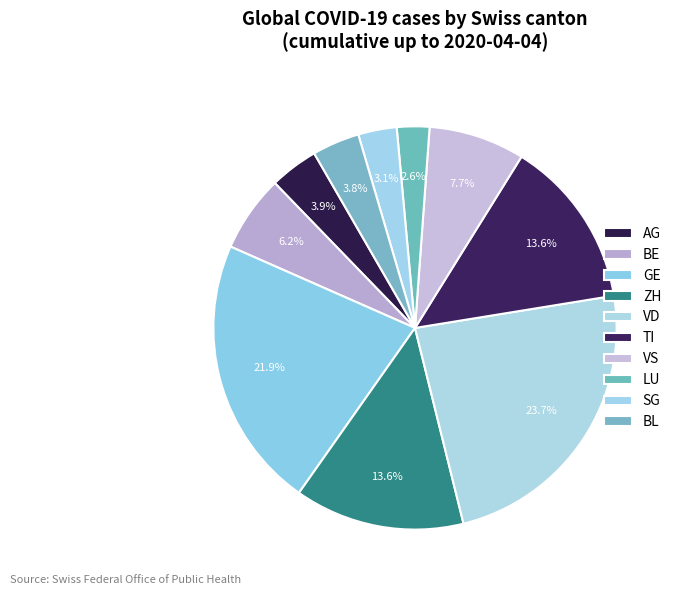

How many segments does this pie chart have?

10